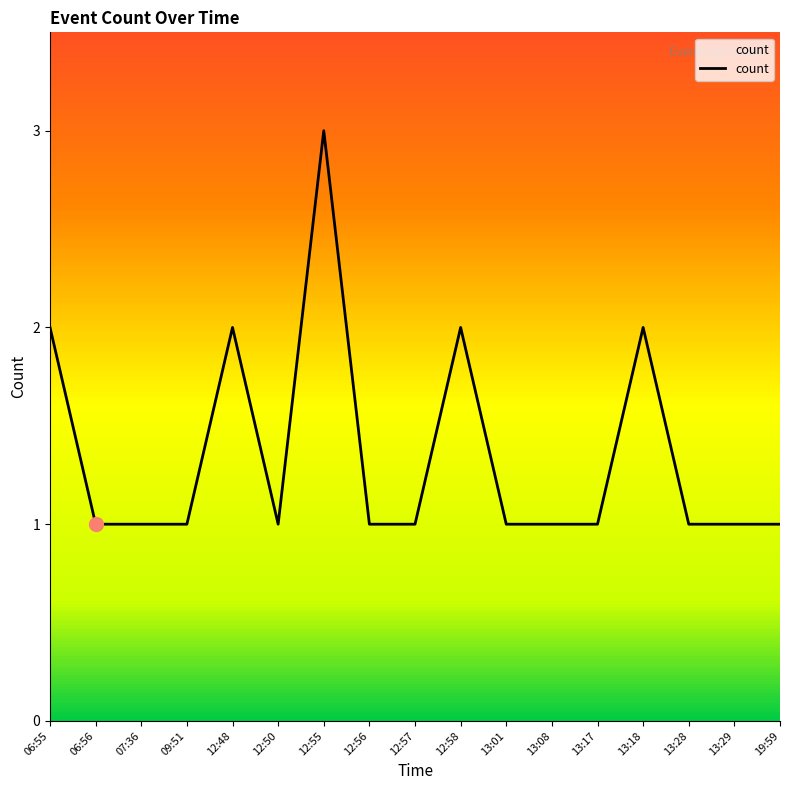

Is it true that the value at 19:59 is 1?

True